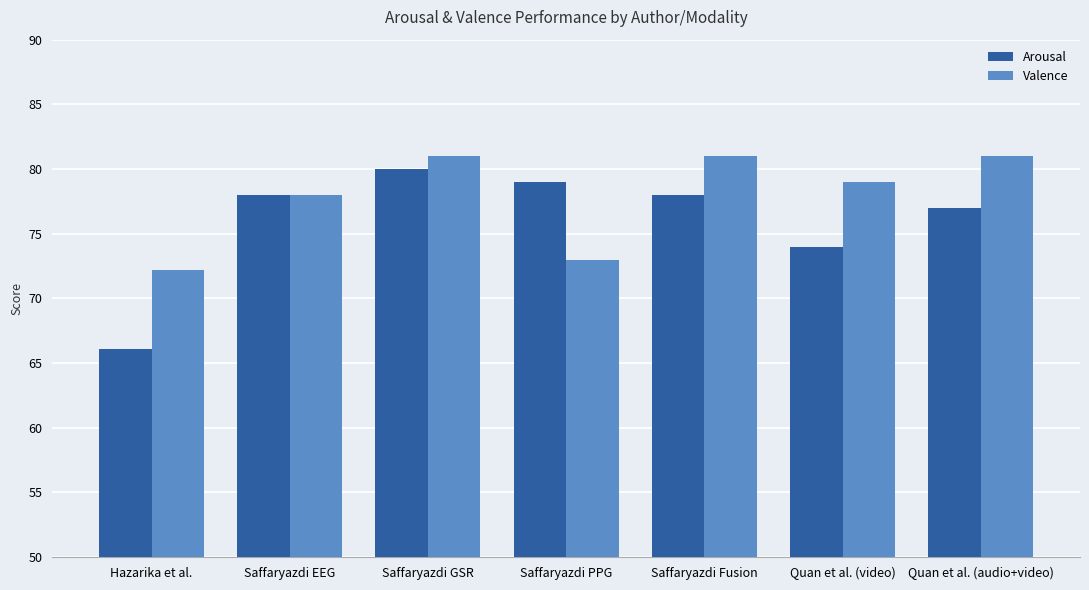

What are all the series names shown in the legend?

Arousal, Valence